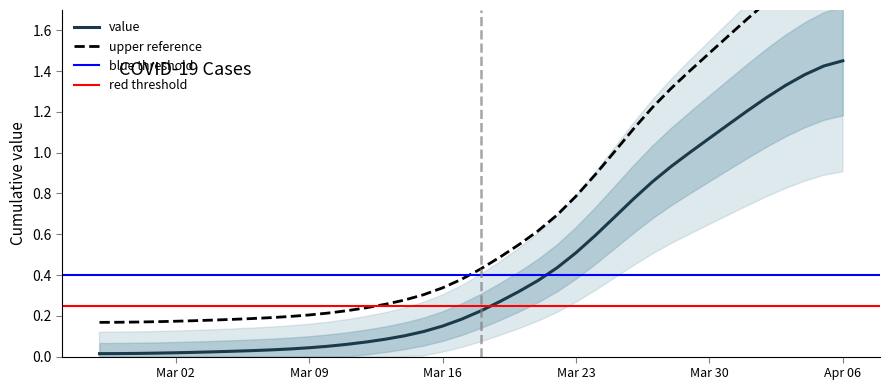

What is the difference between the maximum and second lowest values?

1.4